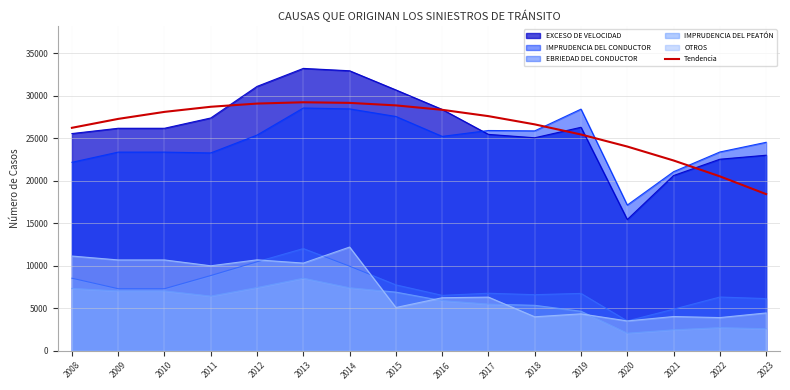

The chart shows a value of 26216.9 at 2008. True or false?

True